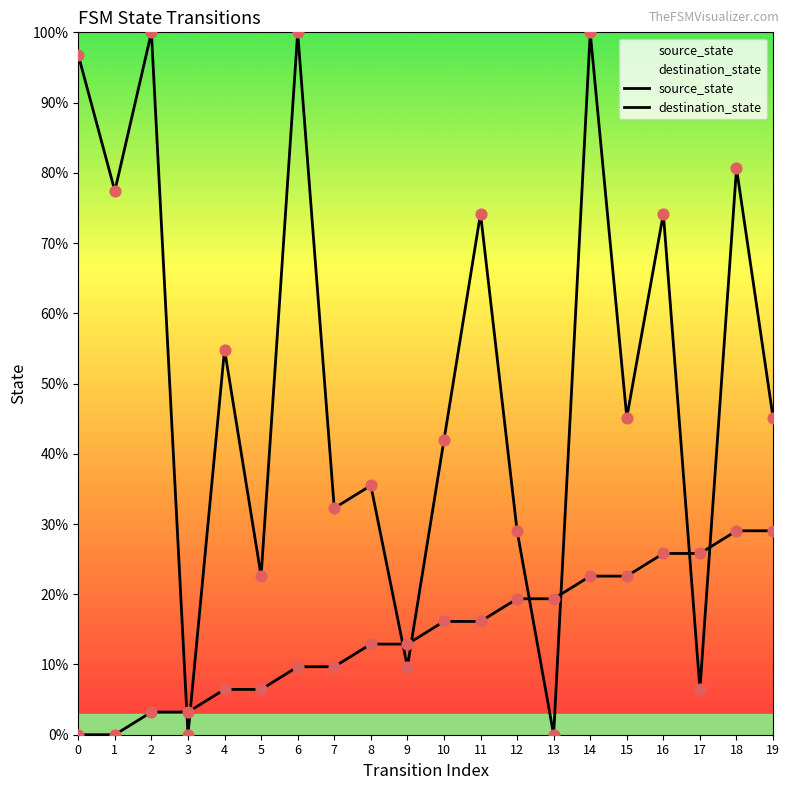

Which series contains the lowest Y value?

source_state